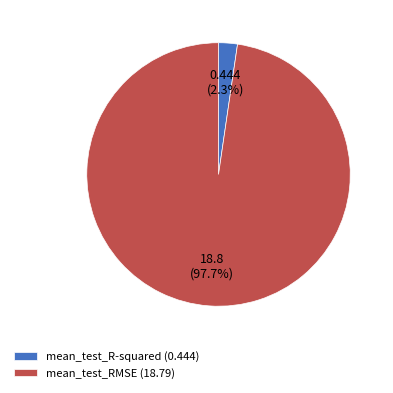

What is the total percentage of mean_test_RMSE and mean_test_R-squared?

100.0%